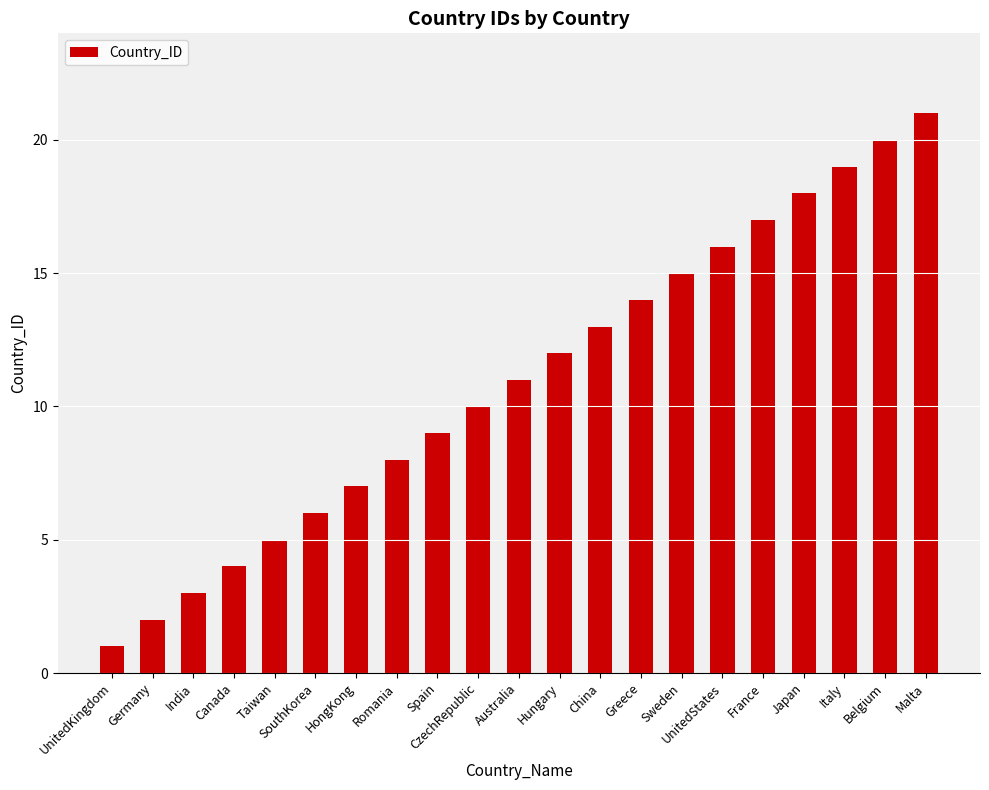

At which label is the value closest to 11?

Australia